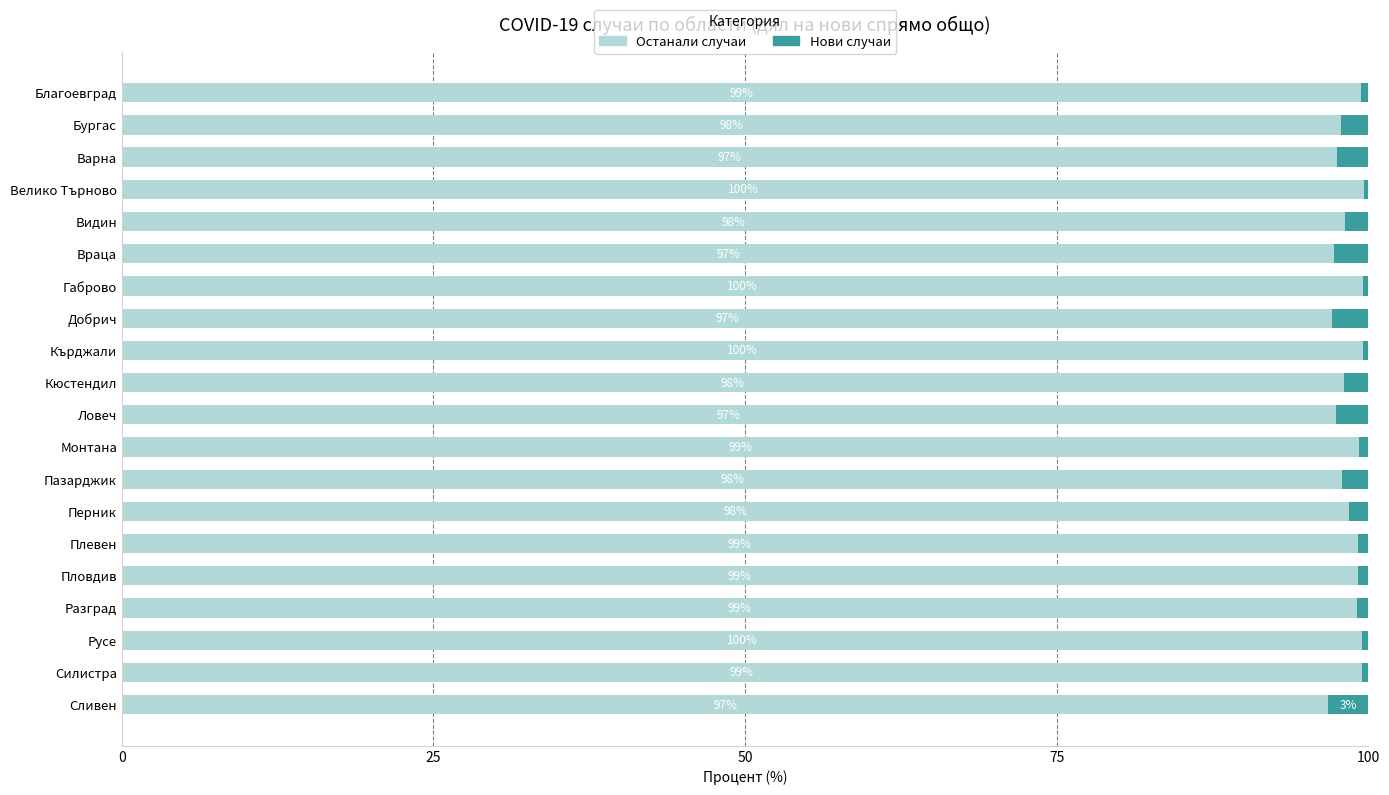

What is the total value across all series at Силистра?

100.0